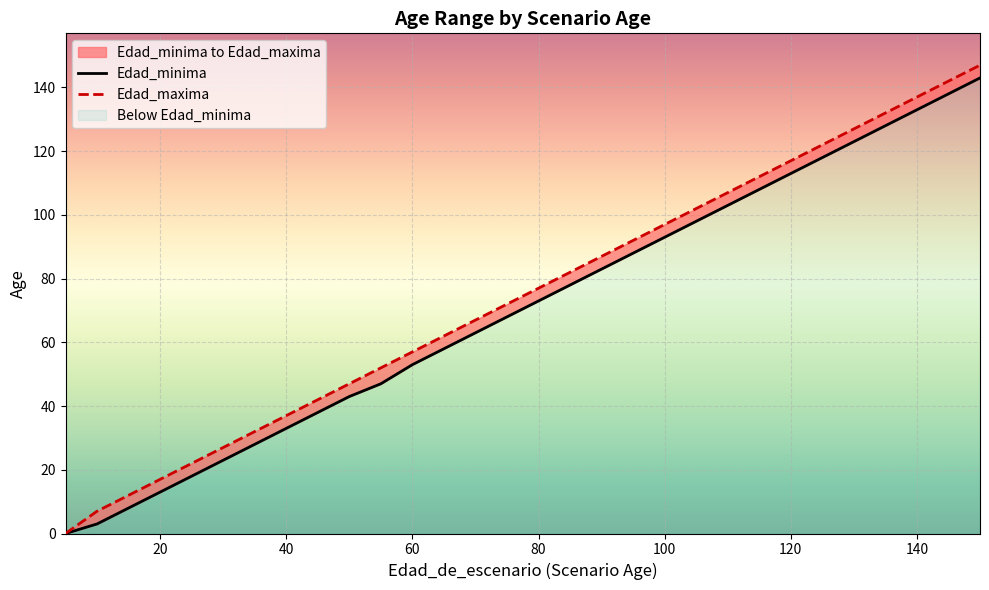

How many data points in Edad_maxima are less than 72?

15